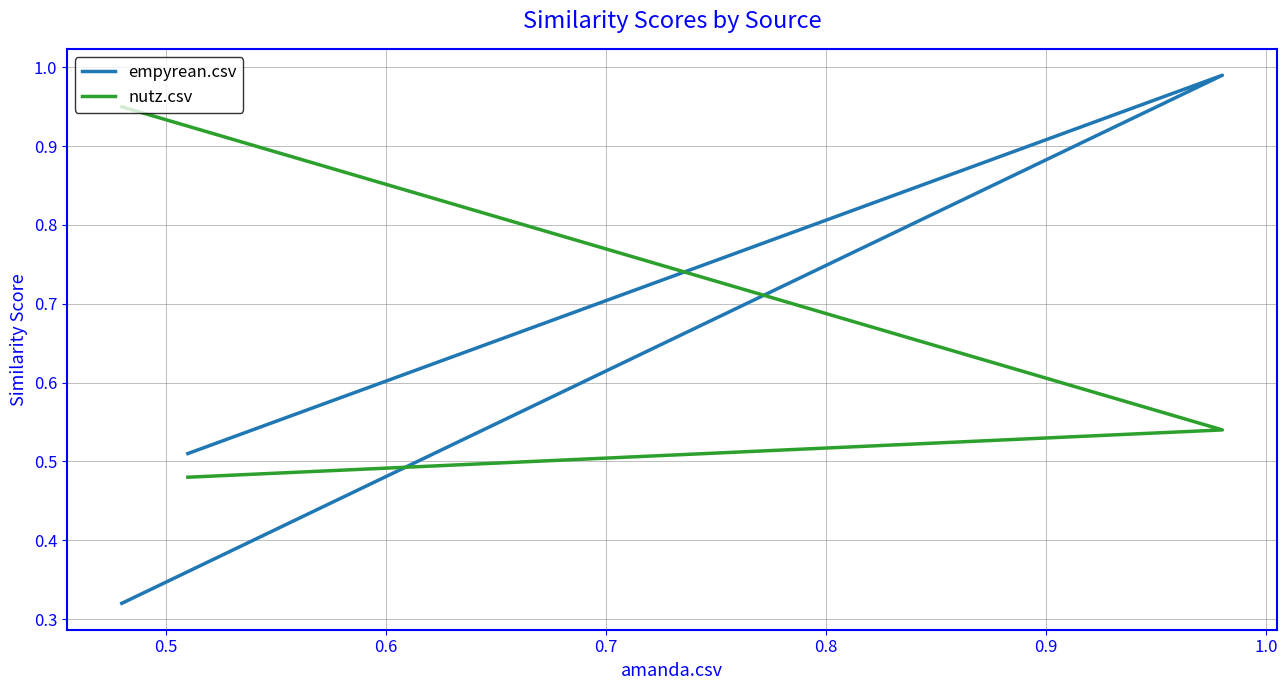

List the series in order of their overall mean, highest first.

nutz.csv, empyrean.csv